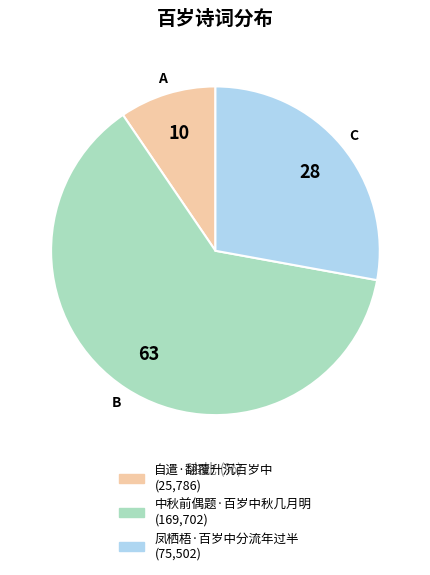

Which has a higher value, 中秋前偶题·百岁中秋几月明 or 凤栖梧·百岁中分流年过半?

中秋前偶题·百岁中秋几月明